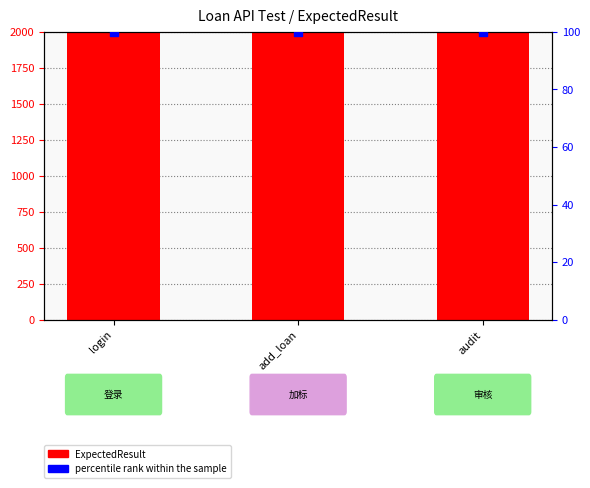

At how many categories does at least one series exceed 4012?

3